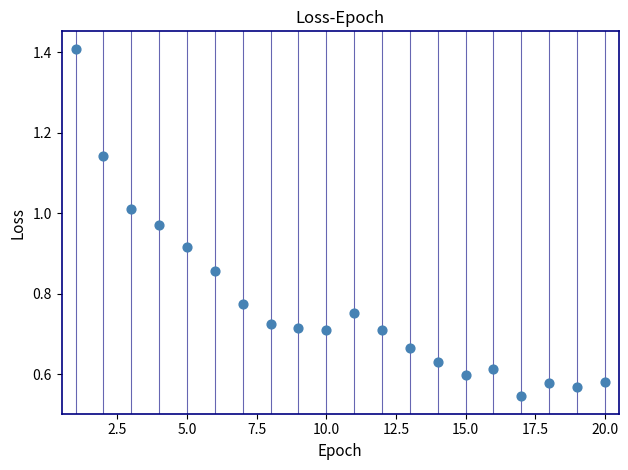

What is the range of X values (max minus min)?

19.0